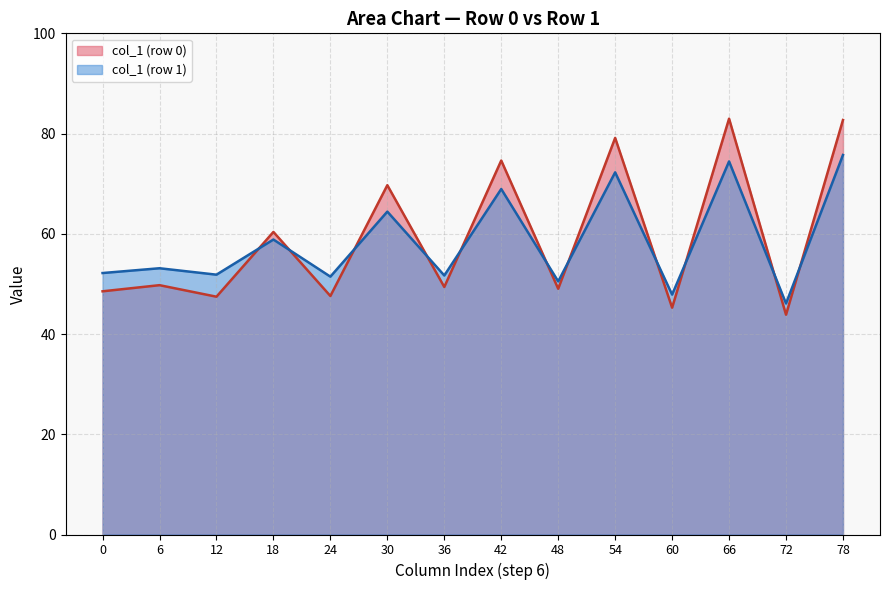

List the series in order of their peak value, highest first.

col_1 (row 0), col_1 (row 1)